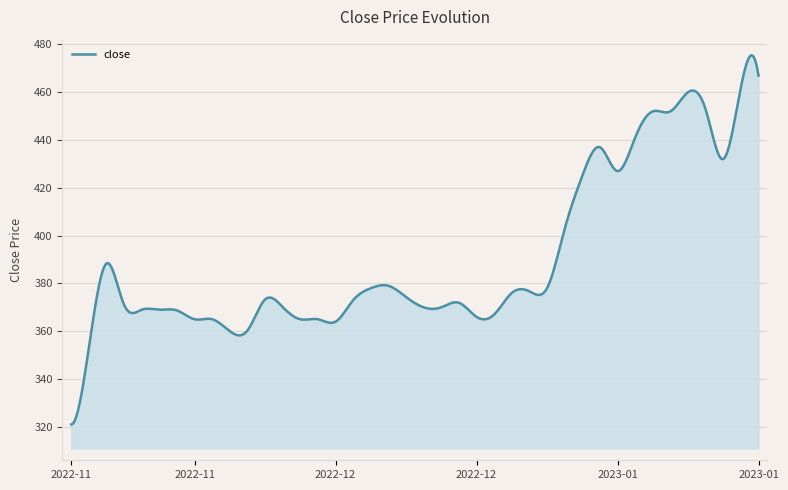

What is the greatest value displayed?

475.5